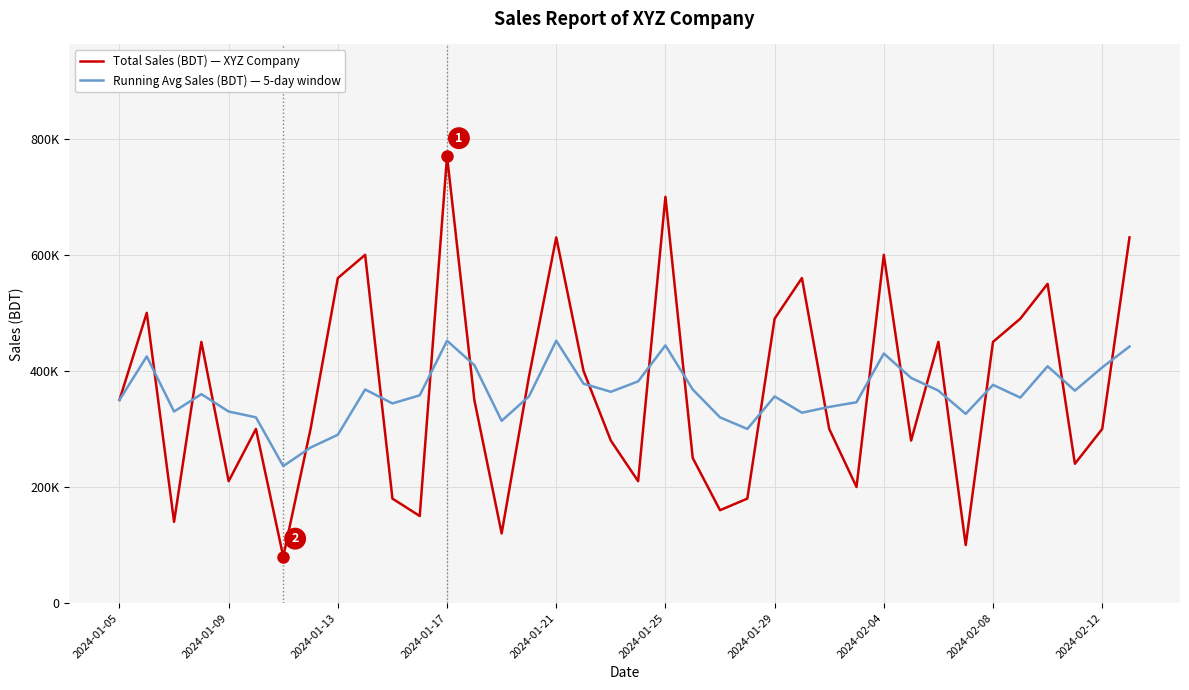

At how many categories does at least one series exceed 126370?

38